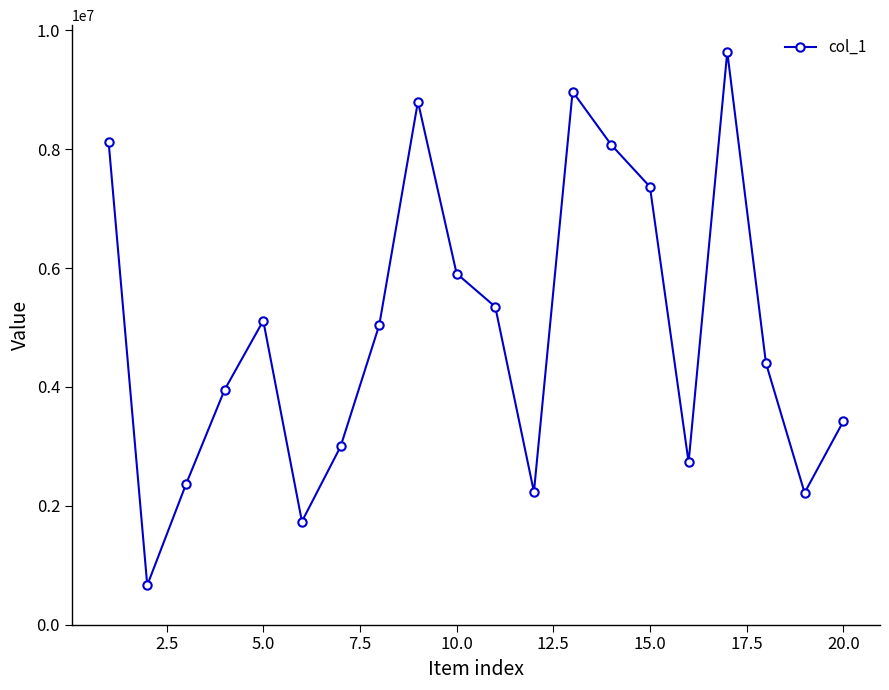

How many points are higher than both their immediate neighbors (excluding endpoints)?

4